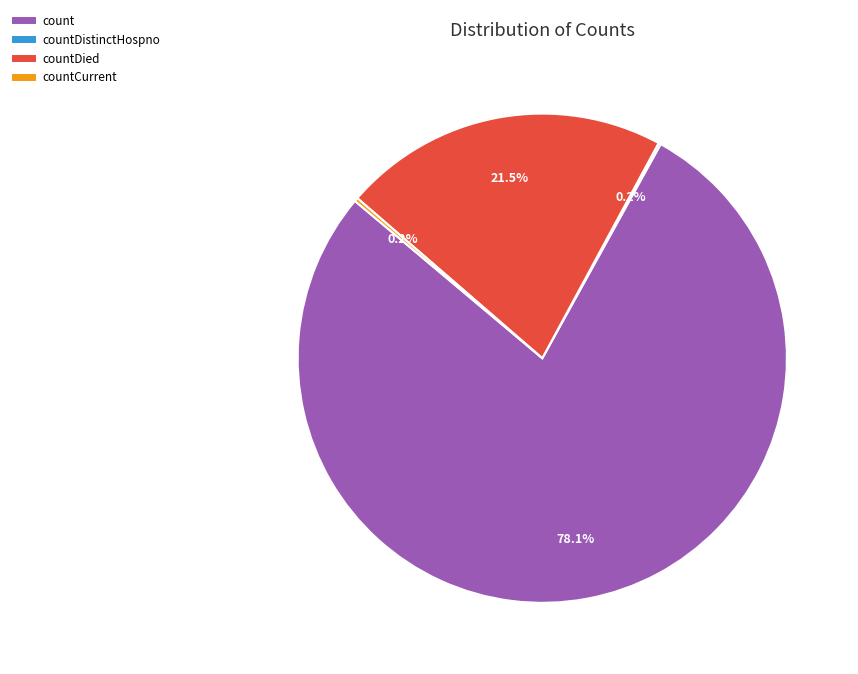

Does any single category account for the majority?

Yes